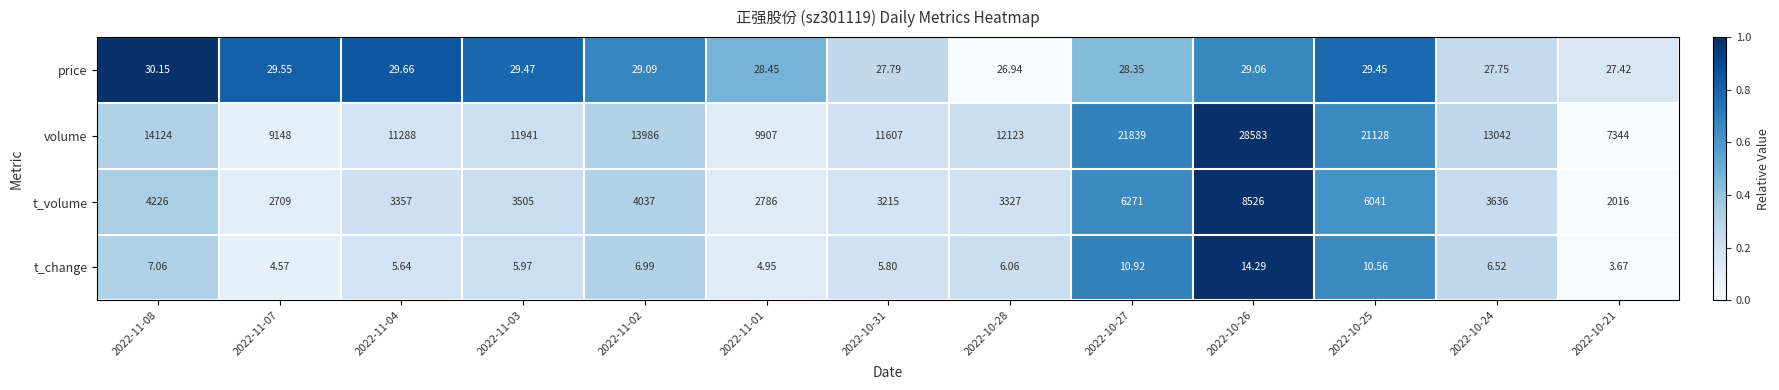

Which series has the largest range (max minus min)?

volume